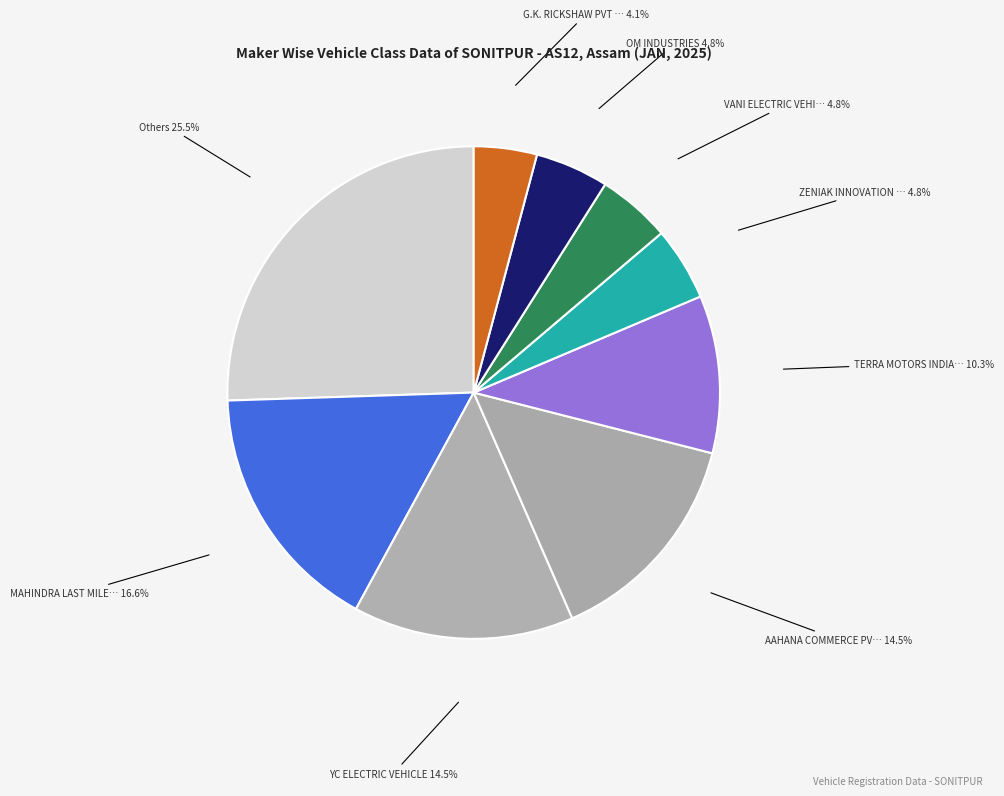

Count the number of slices in the pie.

9